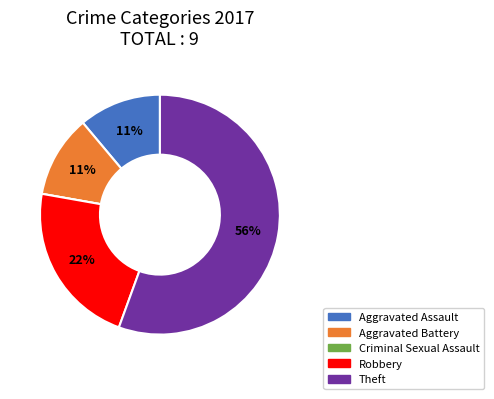

Which slice is the largest?

Theft